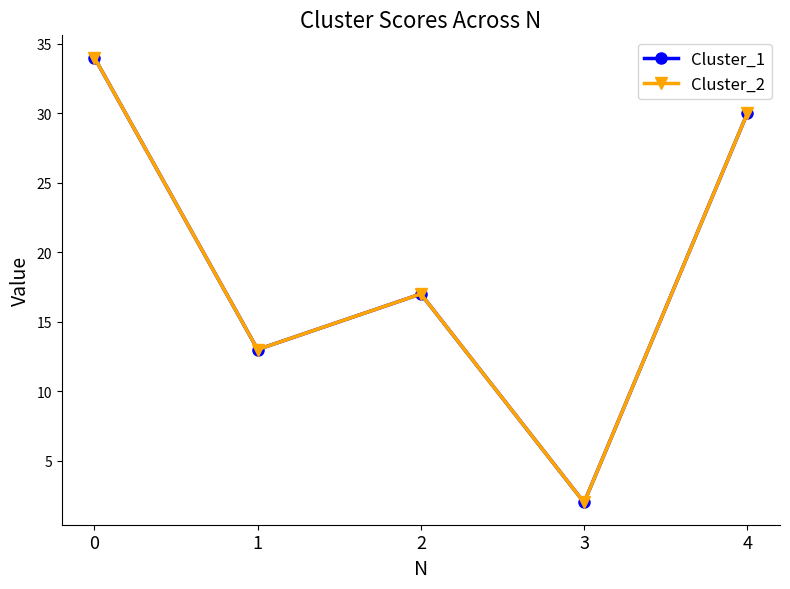

Reading left to right, what are all the values shown in this chart?

Cluster_1: 34	13	17	2	30
Cluster_2: 34	13	17	2	30